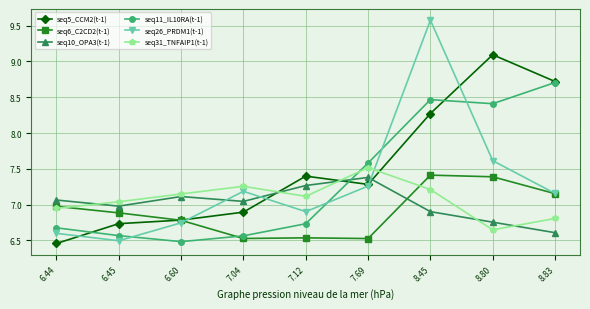

What is the difference between the highest and lowest values at 6.44?

0.6